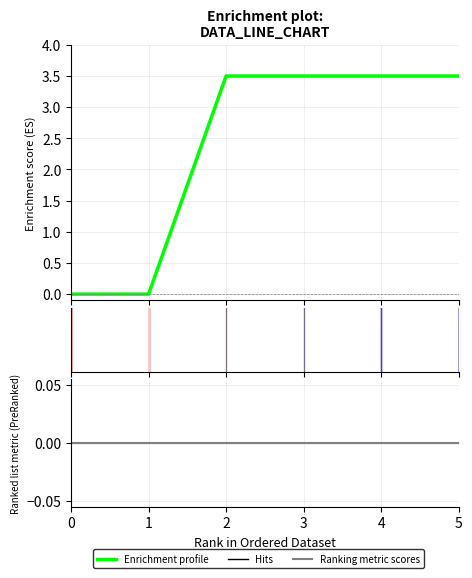

List the labels in order of Ranking metric scores value, smallest first.

0, 1, 2, 3, 4, 5